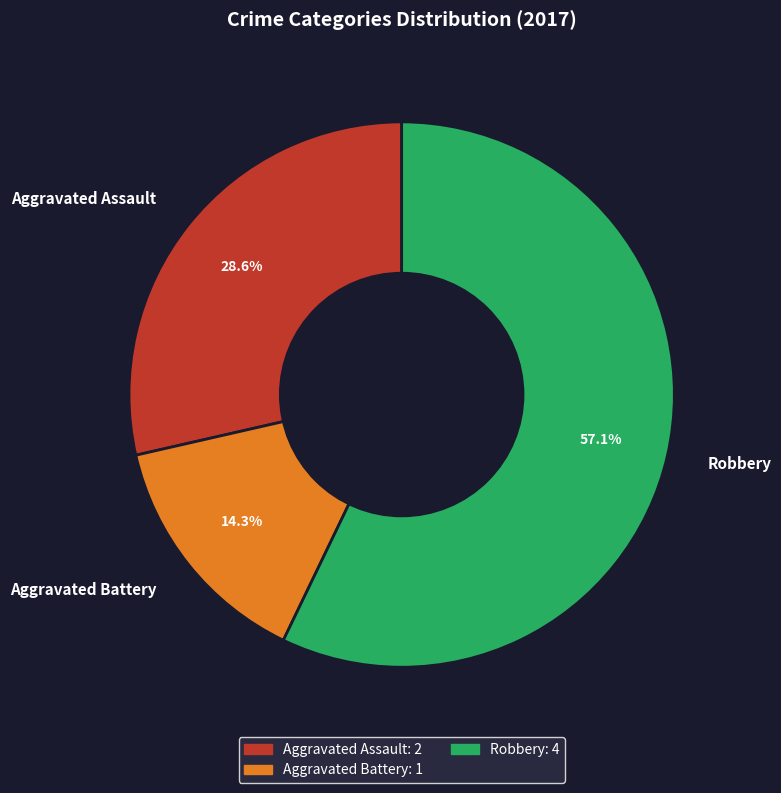

To the nearest percent, what is the difference between the largest and smallest slice percentages?

43%